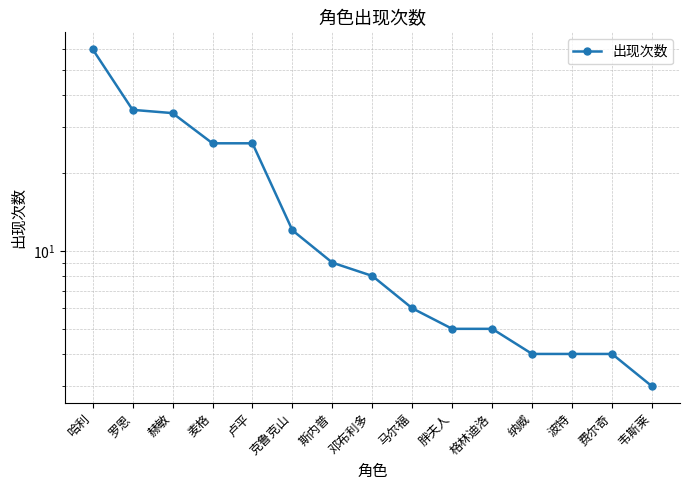

Between 麦格 and 哈利, which is larger?

哈利